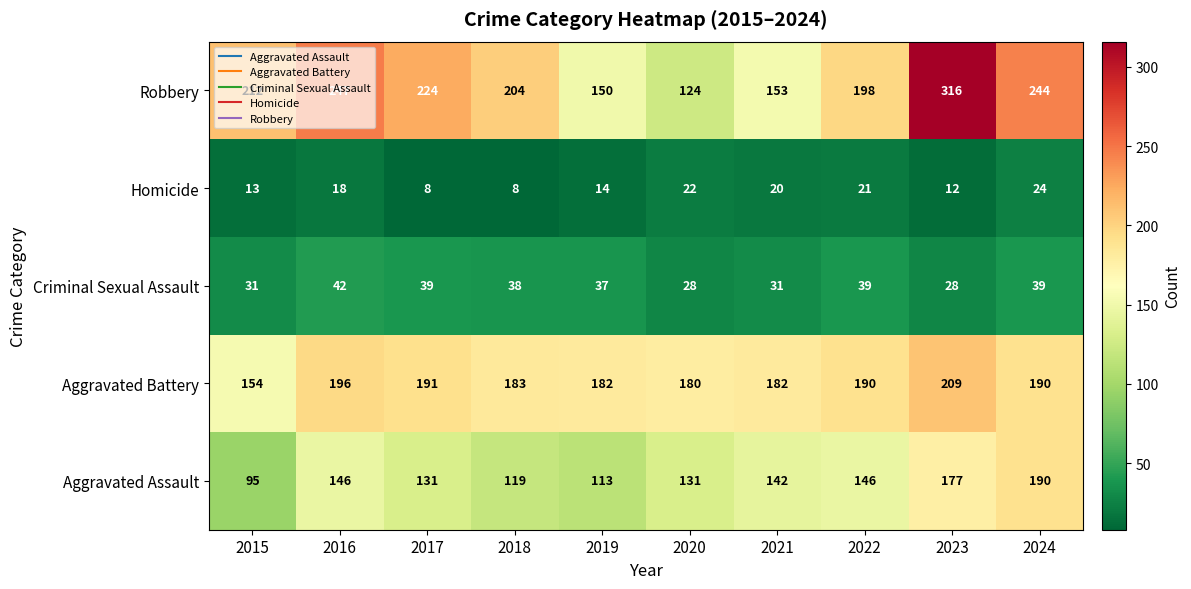

At which label does Robbery reach its minimum?

2020